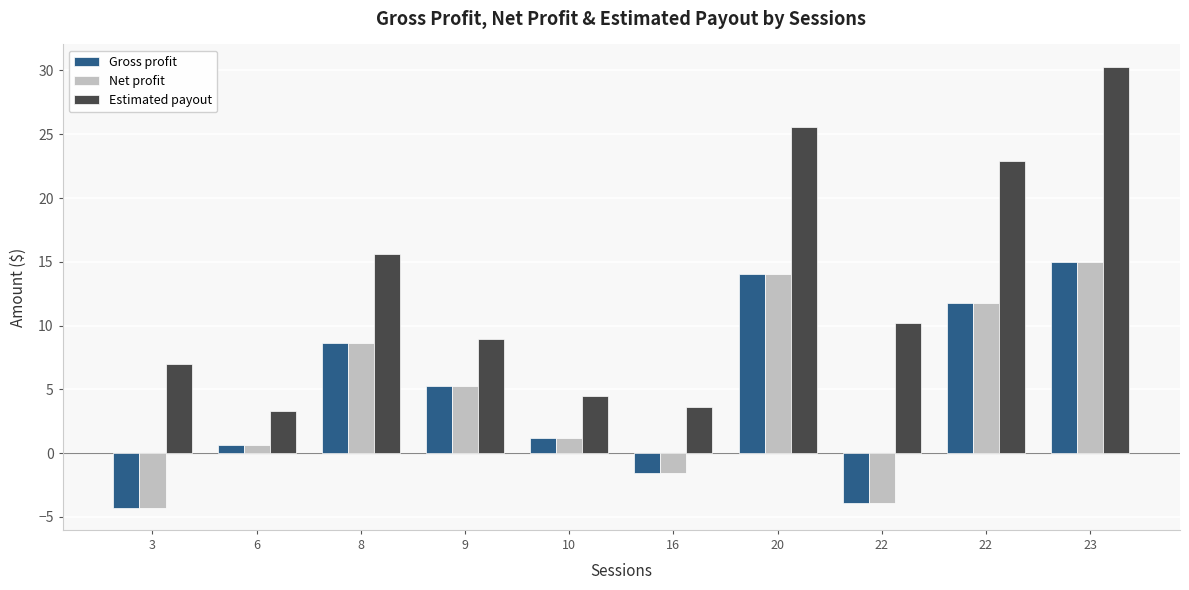

What are all the series names shown in the legend?

Gross profit, Net profit, Estimated payout